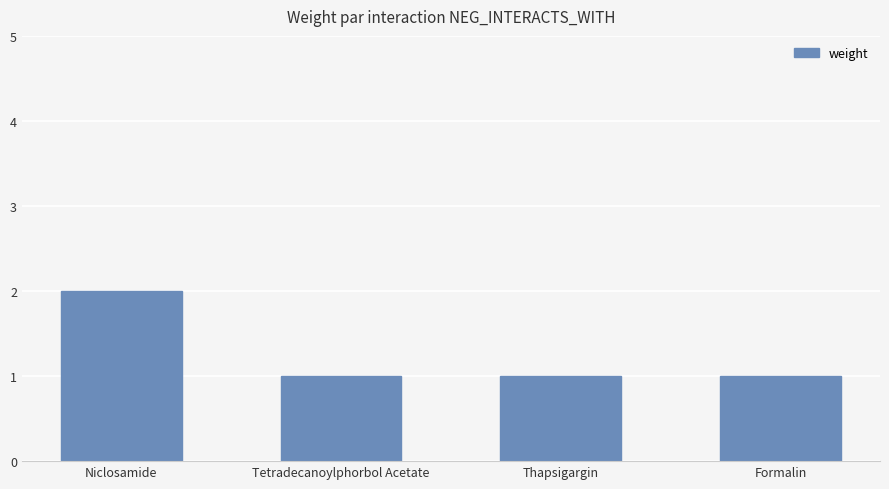

The chart shows a value of 2 at Niclosamide. True or false?

True